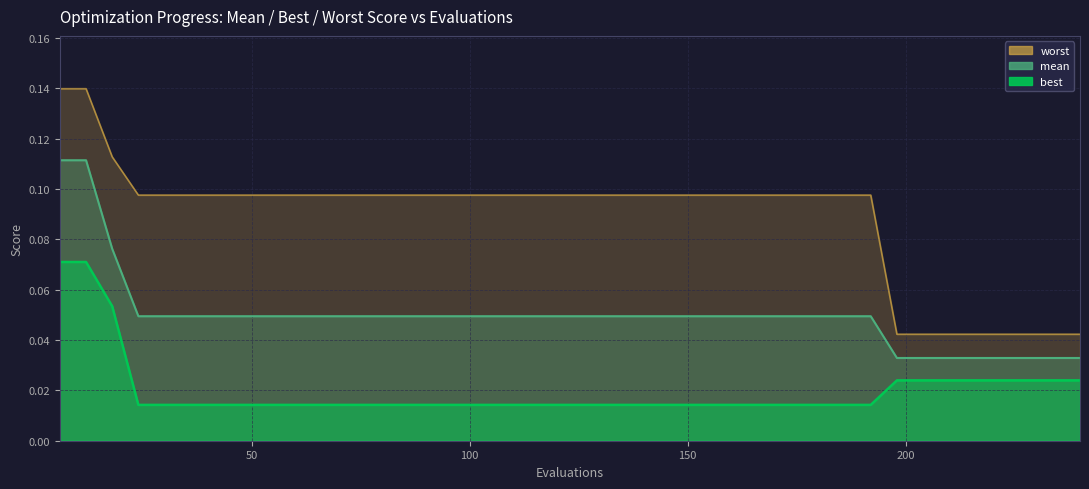

Rank the categories by mean value from highest to lowest.

6, 12, 18, 24, 30, 36, 42, 48, 54, 60, 66, 72, 78, 84, 90, 96, 102, 108, 114, 120, 126, 132, 138, 144, 150, 156, 162, 168, 174, 180, 186, 192, 198, 204, 210, 216, 222, 228, 234, 240